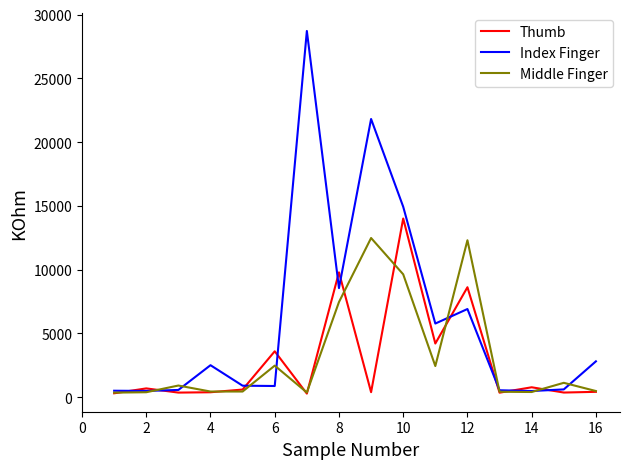

What is the lowest value of the Middle Finger series?

363